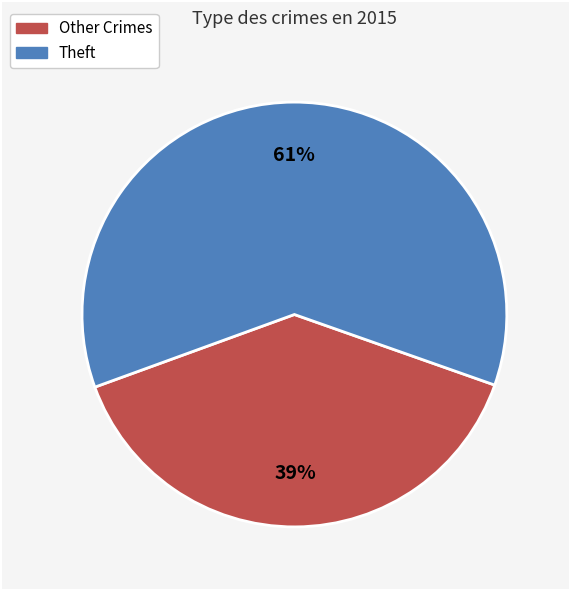

To the nearest percent, what is the average slice percentage?

50%